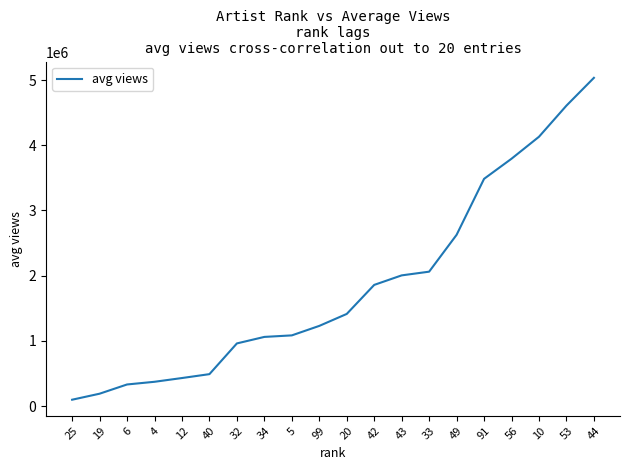

Which label corresponds to the largest value in the chart?

44